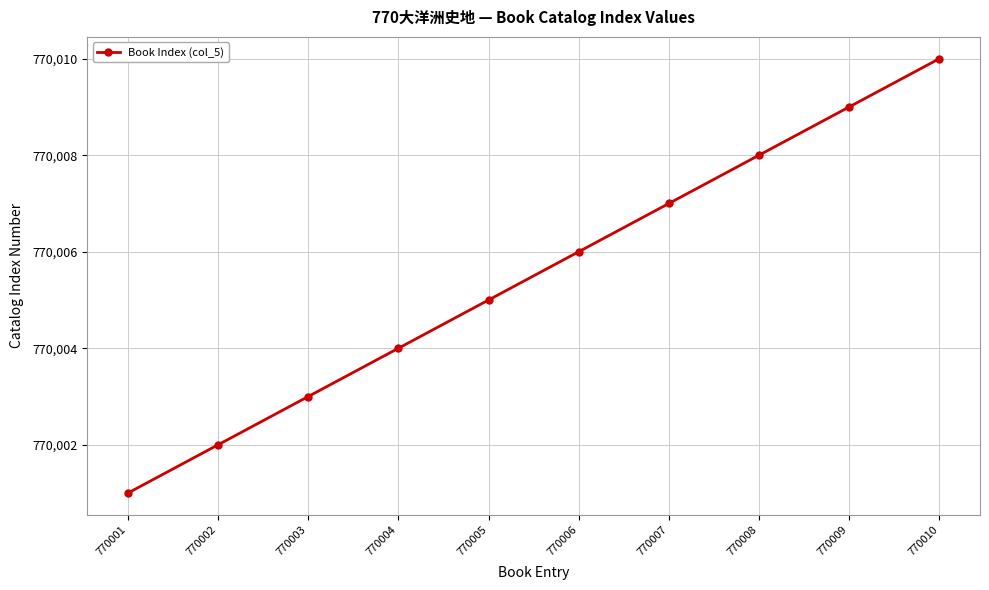

At which category does the chart reach its peak across all series?

770010